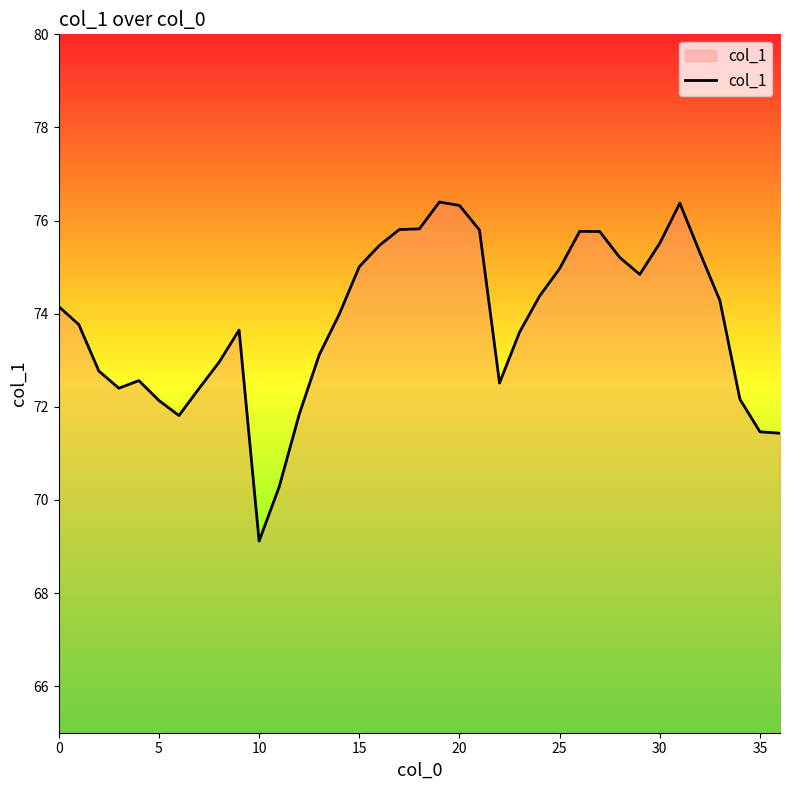

What is the maximum value shown in the chart?

76.4